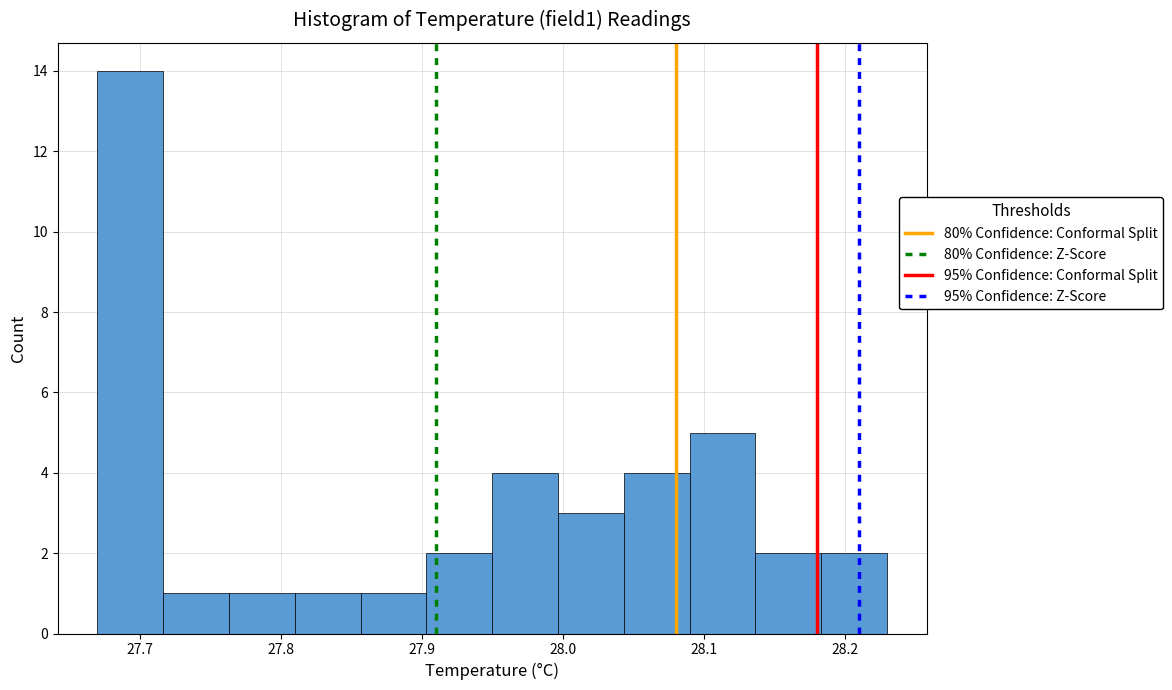

What is the height of the bar covering 28.18 to 28.23 on the x-axis? Neither the bar edges nor the heights are printed on the chart, so give them approximately, as read against the axes.

2